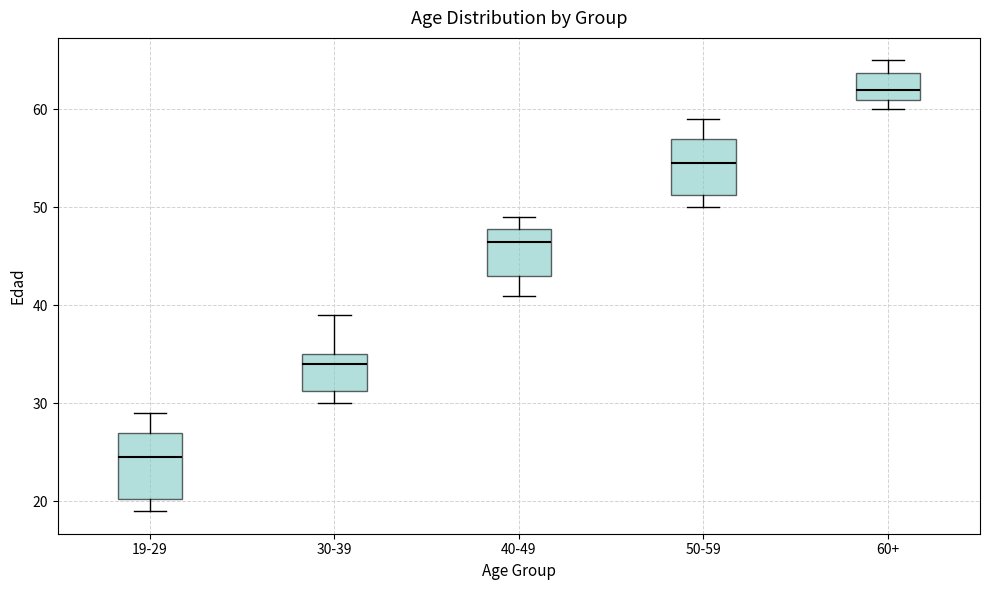

Where does the median line of the box for 40-49 sit on the y-axis? The values are not printed on the chart, so give them approximately, as read against the axis.

47